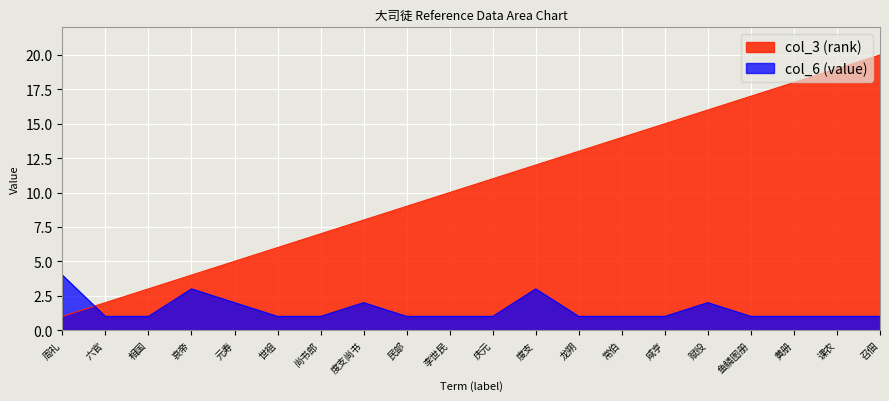

How many interior local peaks does the col_6 (value) series have?

4